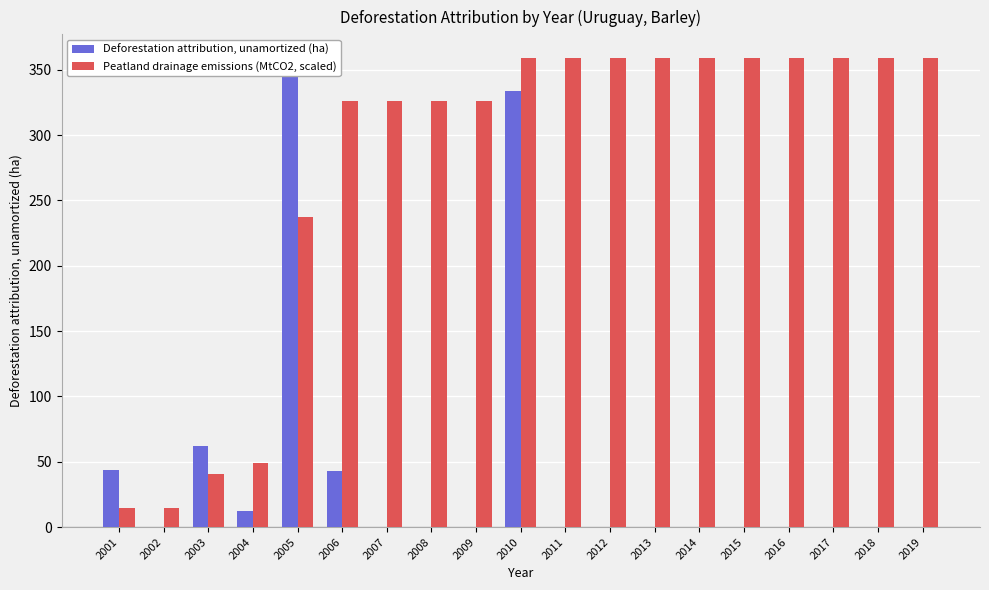

How many bars are there in each group?

2